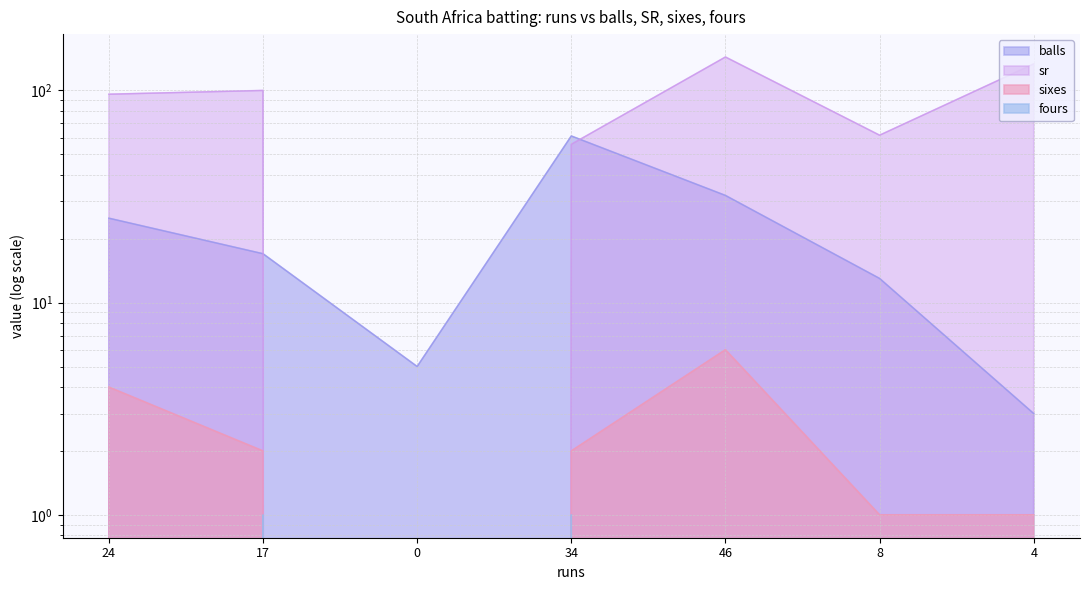

True or false: balls and sixes intersect in this chart.

False